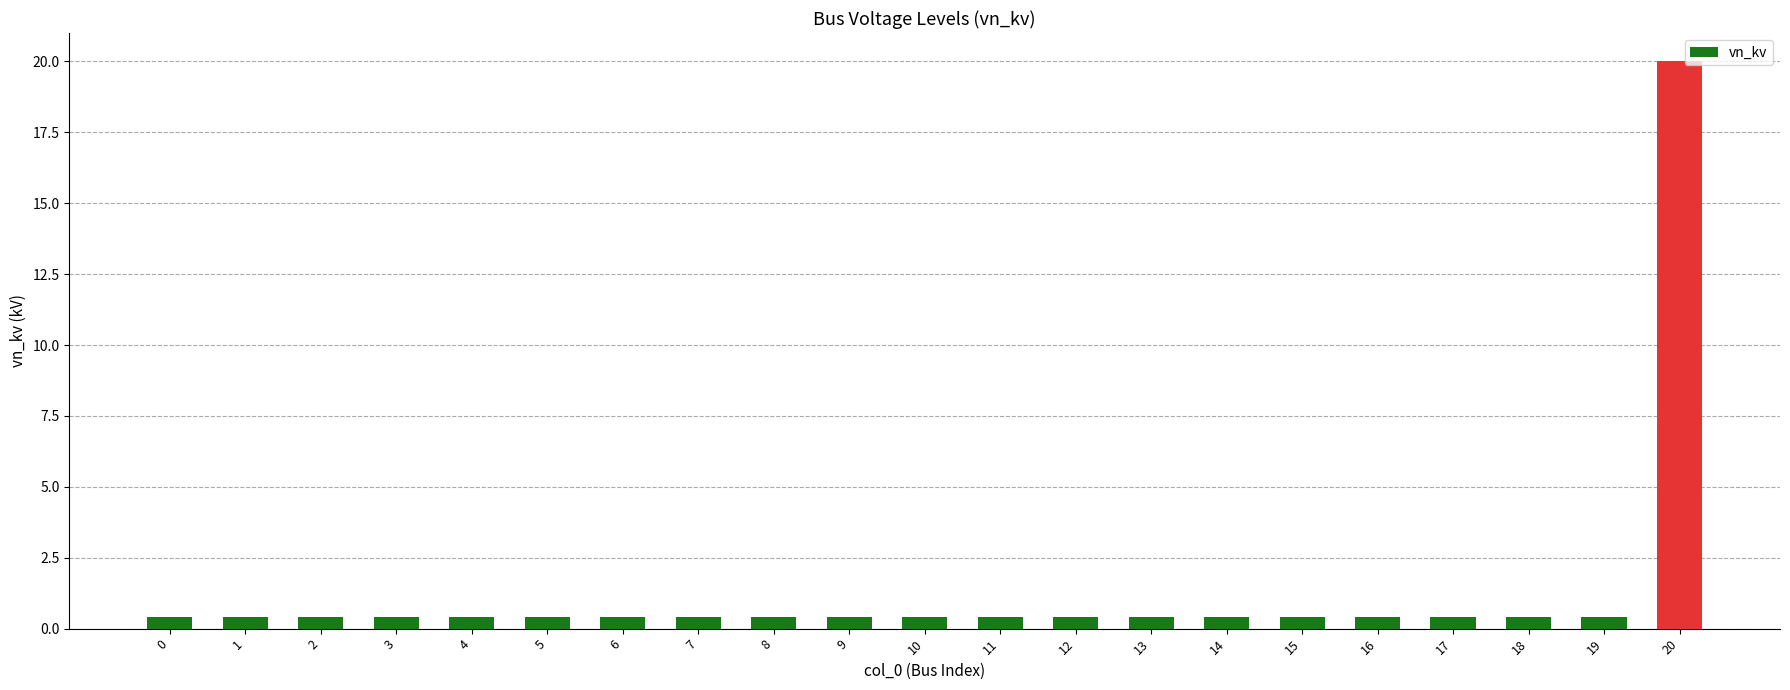

Reading left to right, list all the values displayed in this chart.

0.4	0.4	0.4	0.4	0.4	0.4	0.4	0.4	0.4	0.4	0.4	0.4	0.4	0.4	0.4	0.4	0.4	0.4	0.4	0.4	20.0